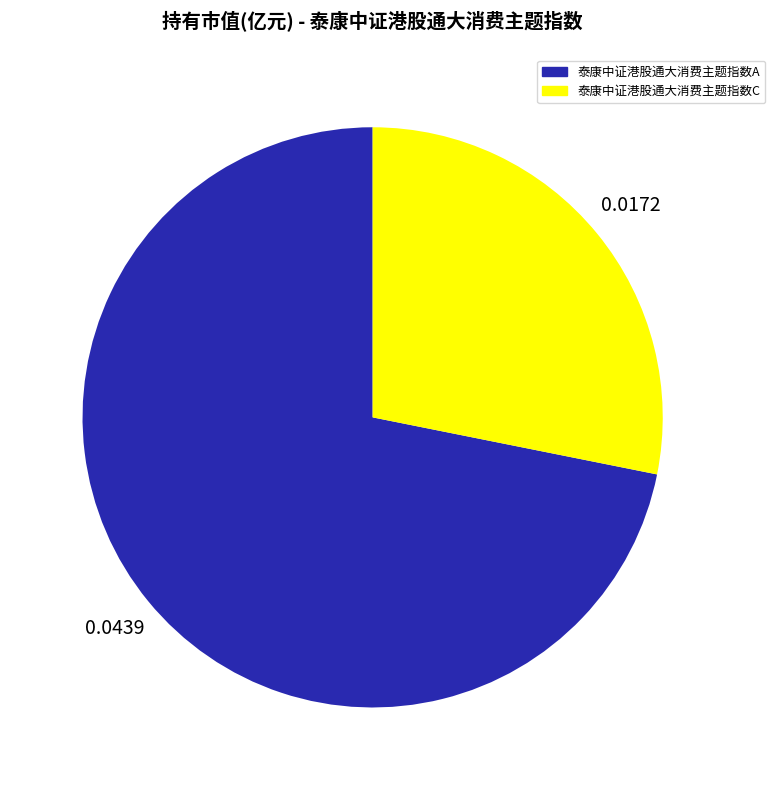

Do 泰康中证港股通大消费主题指数C and 泰康中证港股通大消费主题指数A together represent more than half of the pie?

Yes